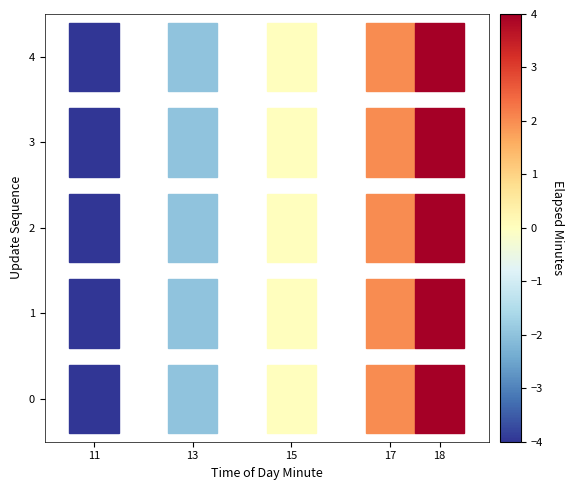

Which category has the lowest value across all series?

11